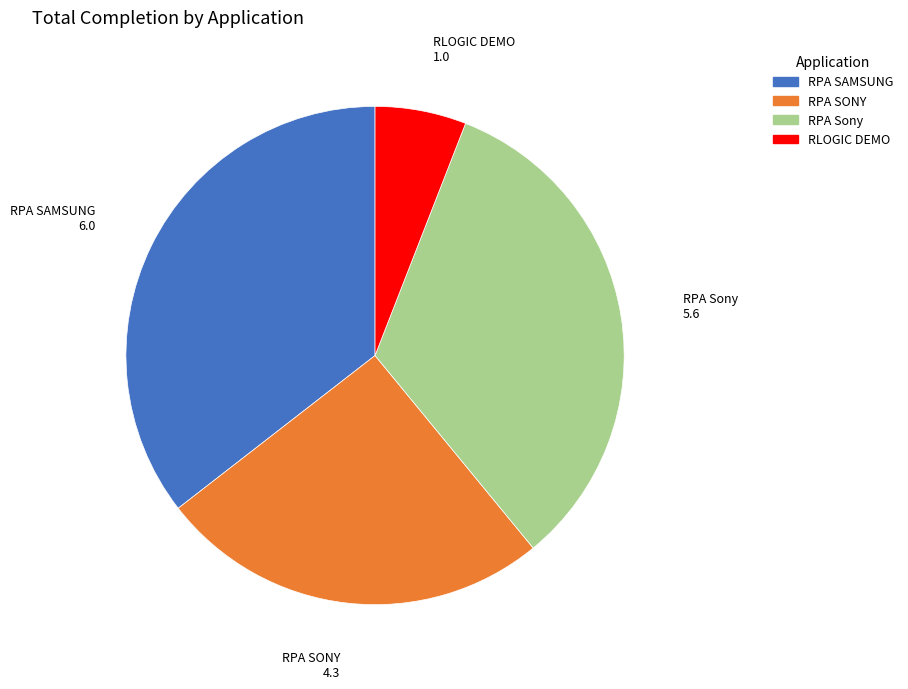

Rank the categories by value from highest to lowest.

RPA SAMSUNG, RPA Sony, RPA SONY, RLOGIC DEMO